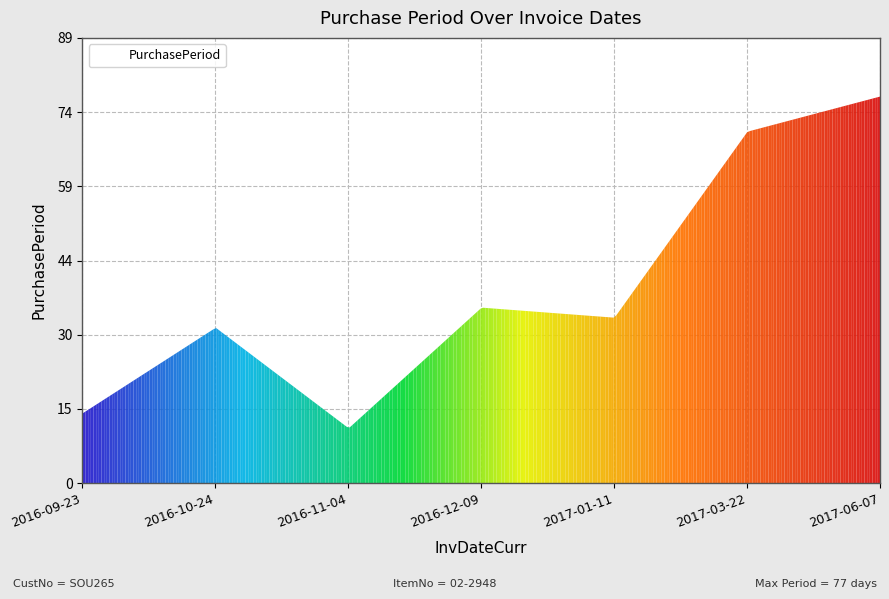

What is the difference between the maximum and minimum values?

65.8